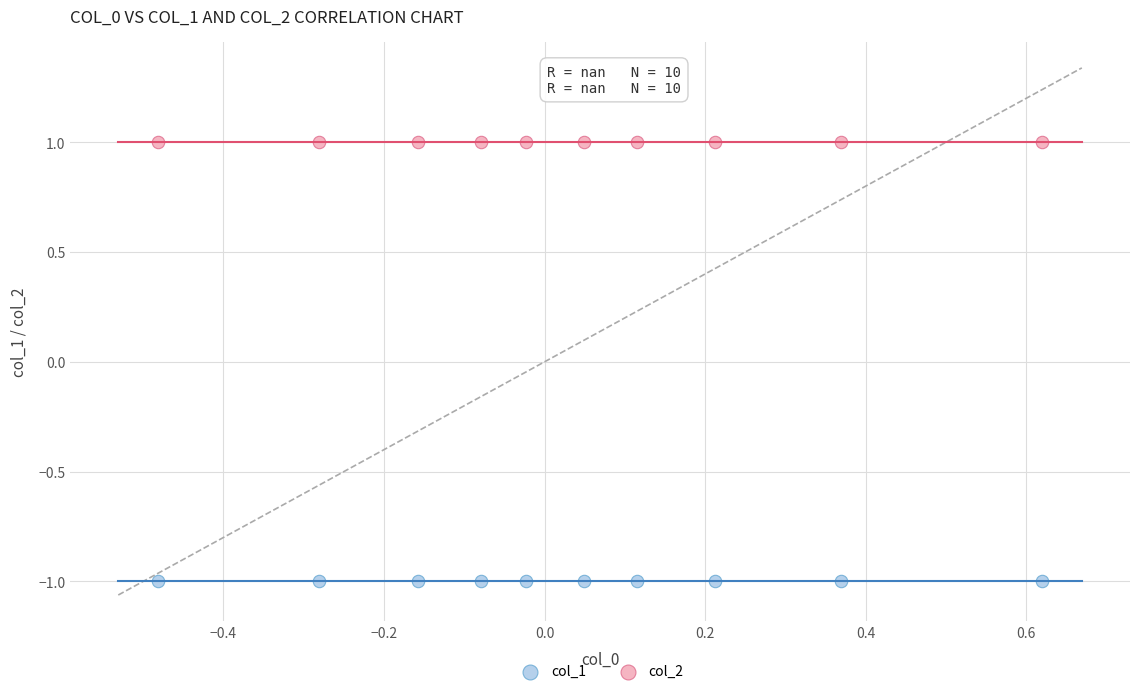

Which series contains the highest Y value?

col_2